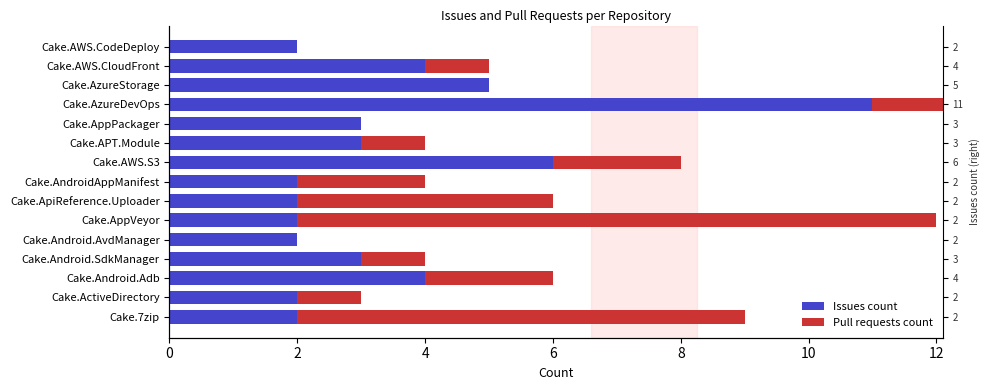

Reading left to right, extract all data points from this chart.

Issues count: 2	2	4	3	2	2	2	2	6	3	3	11	5	4	2
Pull requests count: 7	1	2	1	0	10	4	2	2	1	0	5	0	1	0